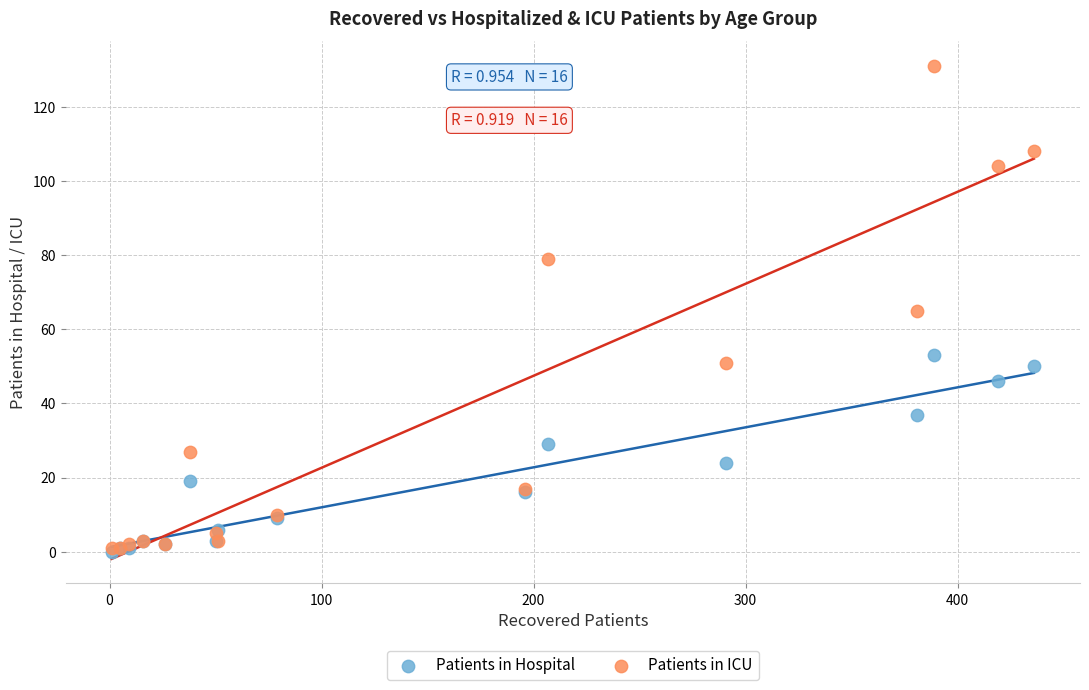

Which series reaches the maximum Y coordinate?

Patients in ICU